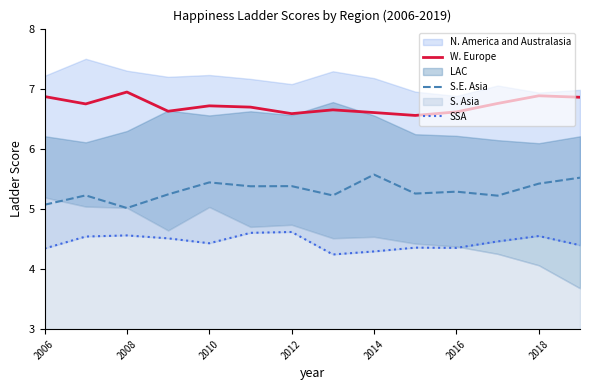

What is the smallest value displayed?

4.2